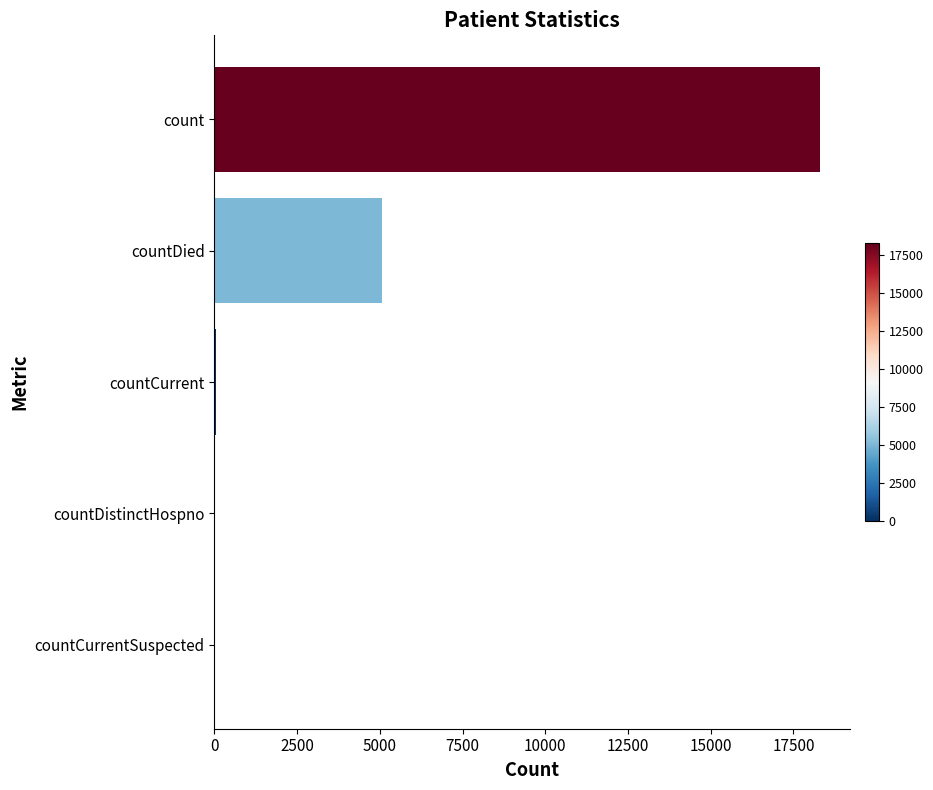

Is it true that the value at count is 4496?

False